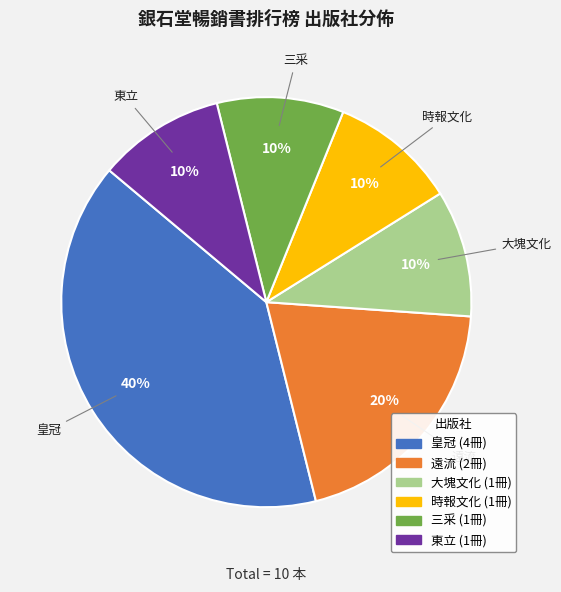

To the nearest percent, what is the difference between the 遠流 and 三采 slice percentages?

10%